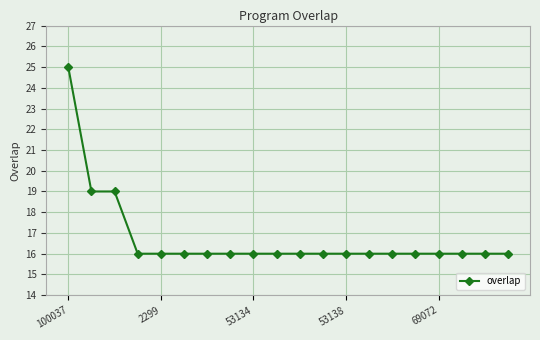

What is the difference between the maximum and minimum values?

9